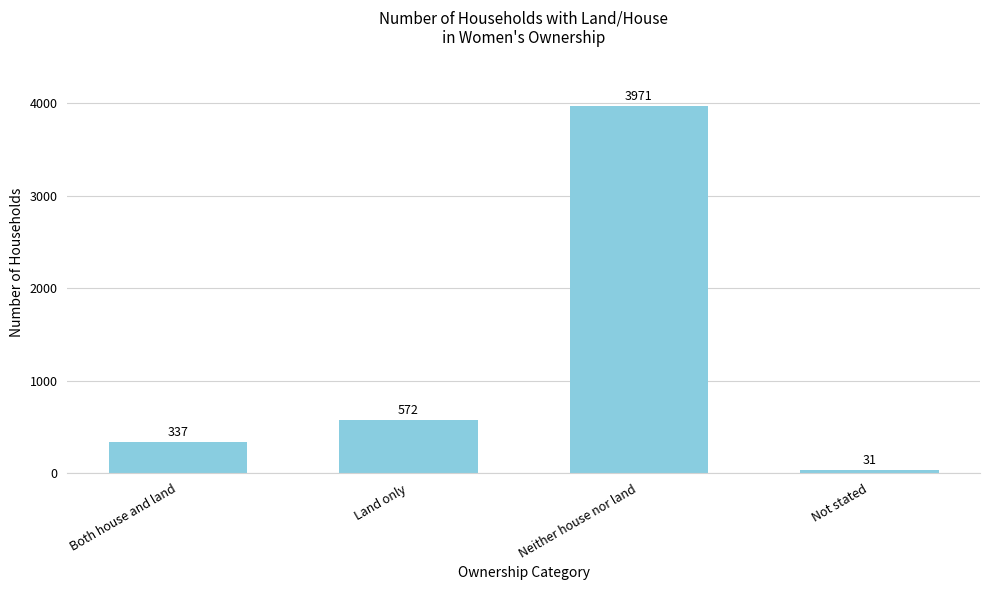

The value at Neither house nor land is 1514. True or false?

False